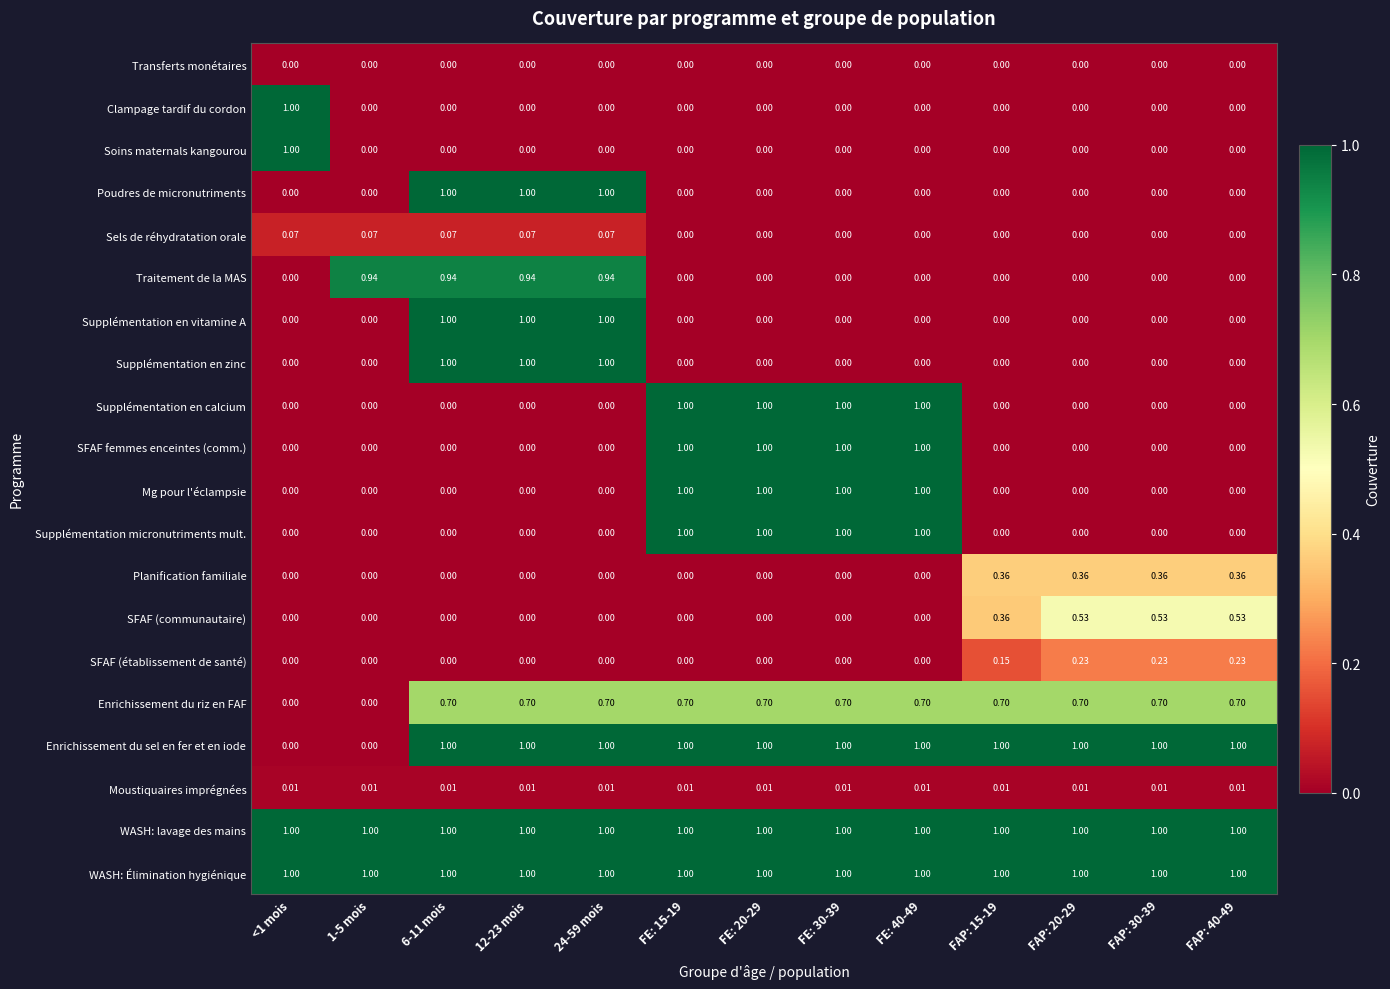

Is the value of SFAF (établissement de santé) at FAP: 20-29 greater than the value of Transferts monétaires at FAP: 30-39?

Yes